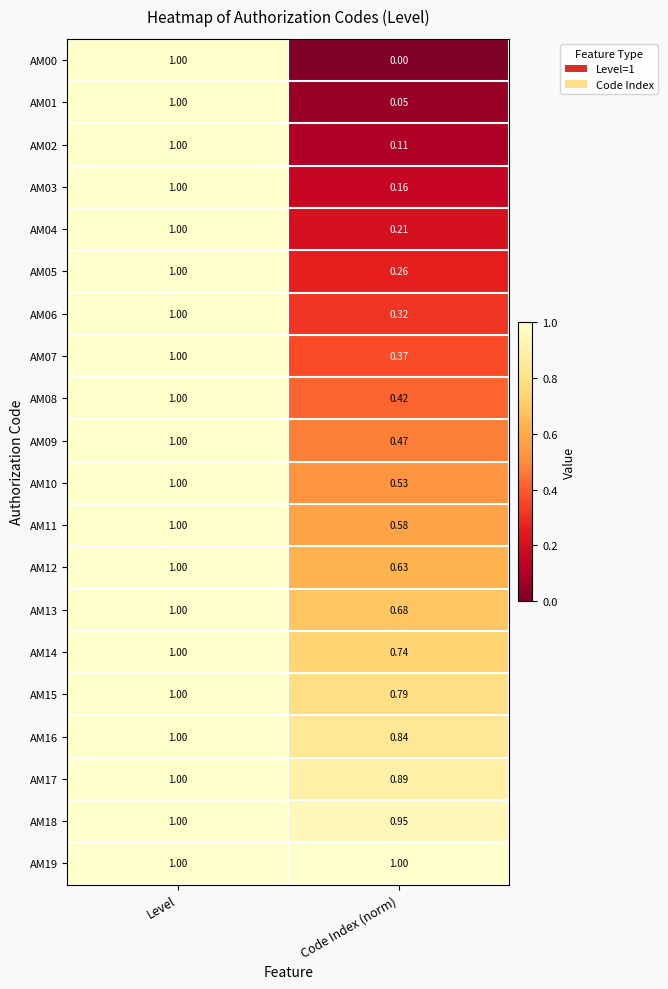

Which category has the lowest value across all series?

Code Index (norm)